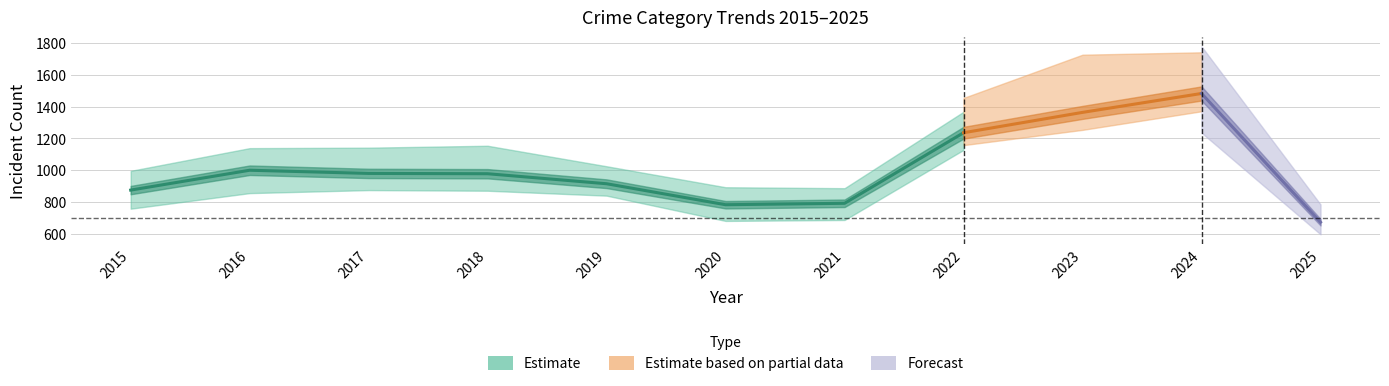

What value does the Theft series have at 2015?

874